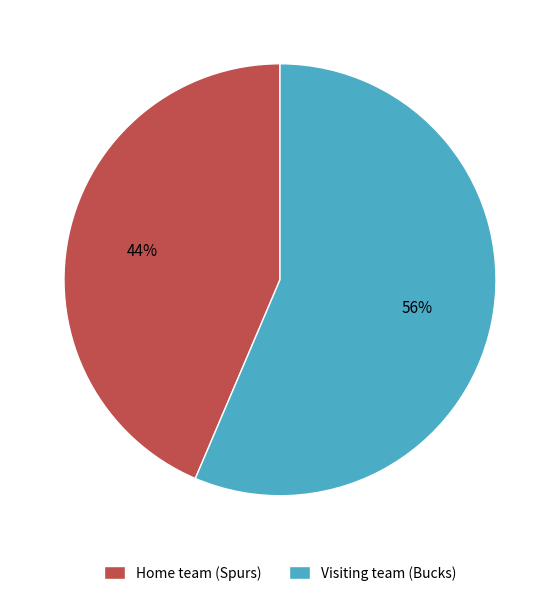

Rank the categories by value from highest to lowest.

Visiting team (Bucks), Home team (Spurs)